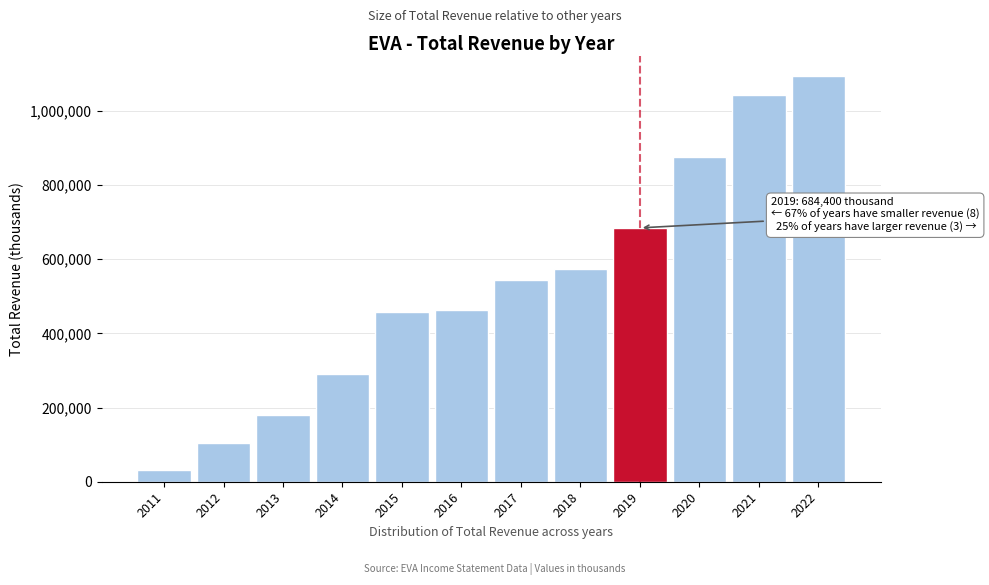

Reading left to right, what are all the values shown in this chart?

31200	103300	179900	290100	457400	464300	543200	573700	684400	875100	1041700	1094300